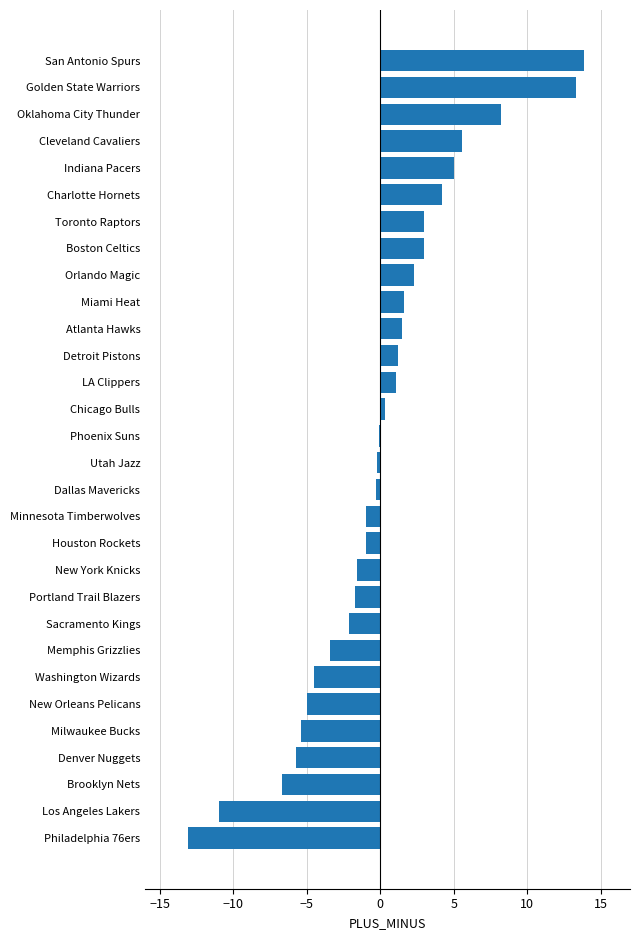

Which category has the lowest value across all series?

Philadelphia 76ers